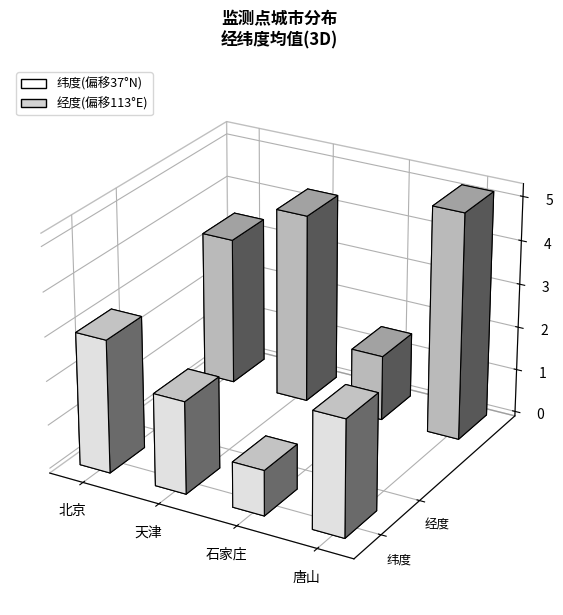

Are the bars horizontal?

No